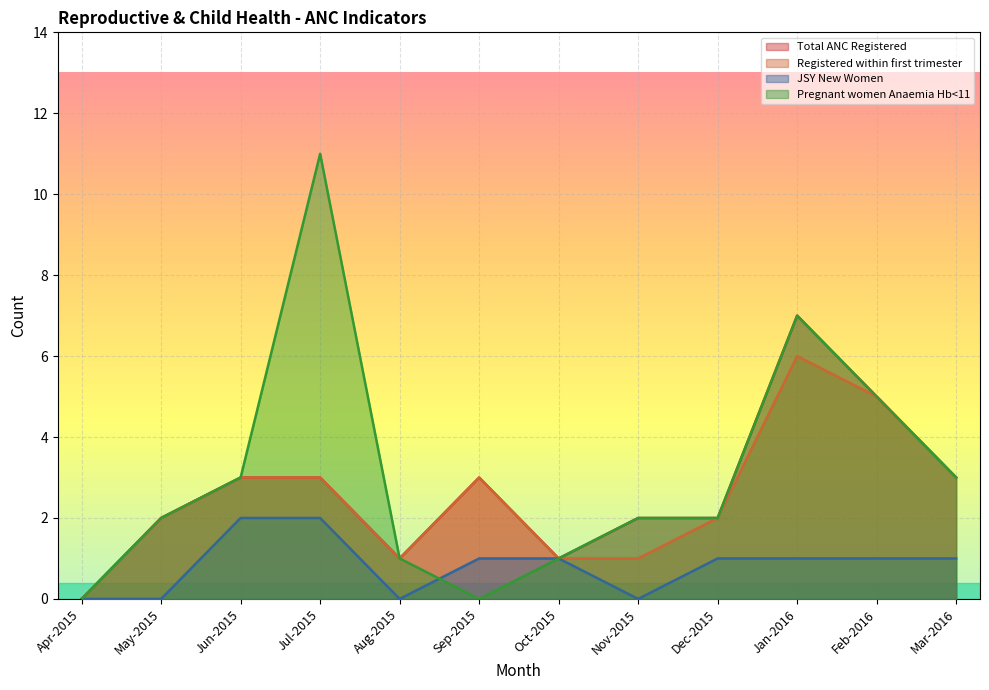

Reading left to right, transcribe all the data shown in this chart.

Total ANC Registered: Apr-2015=0	May-2015=2	Jun-2015=3	Jul-2015=3	Aug-2015=1	Sep-2015=3	Oct-2015=1	Nov-2015=2	Dec-2015=2	Jan-2016=7	Feb-2016=5	Mar-2016=3
Registered within first trimester: Apr-2015=0	May-2015=2	Jun-2015=3	Jul-2015=3	Aug-2015=1	Sep-2015=3	Oct-2015=1	Nov-2015=1	Dec-2015=2	Jan-2016=6	Feb-2016=5	Mar-2016=3
JSY New Women: Apr-2015=0	May-2015=0	Jun-2015=2	Jul-2015=2	Aug-2015=0	Sep-2015=1	Oct-2015=1	Nov-2015=0	Dec-2015=1	Jan-2016=1	Feb-2016=1	Mar-2016=1
Pregnant women Anaemia Hb<11: Apr-2015=0	May-2015=2	Jun-2015=3	Jul-2015=11	Aug-2015=1	Sep-2015=0	Oct-2015=1	Nov-2015=2	Dec-2015=2	Jan-2016=7	Feb-2016=5	Mar-2016=3